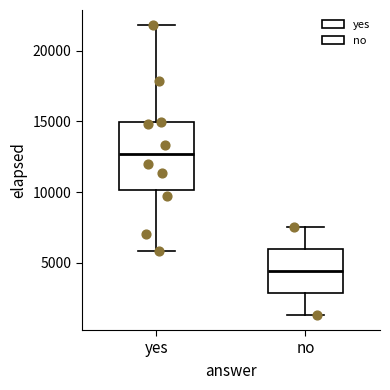

Where is the upper edge of the box for yes on the y-axis? The values are not printed on the chart, so give them approximately, as read against the axis.

15000